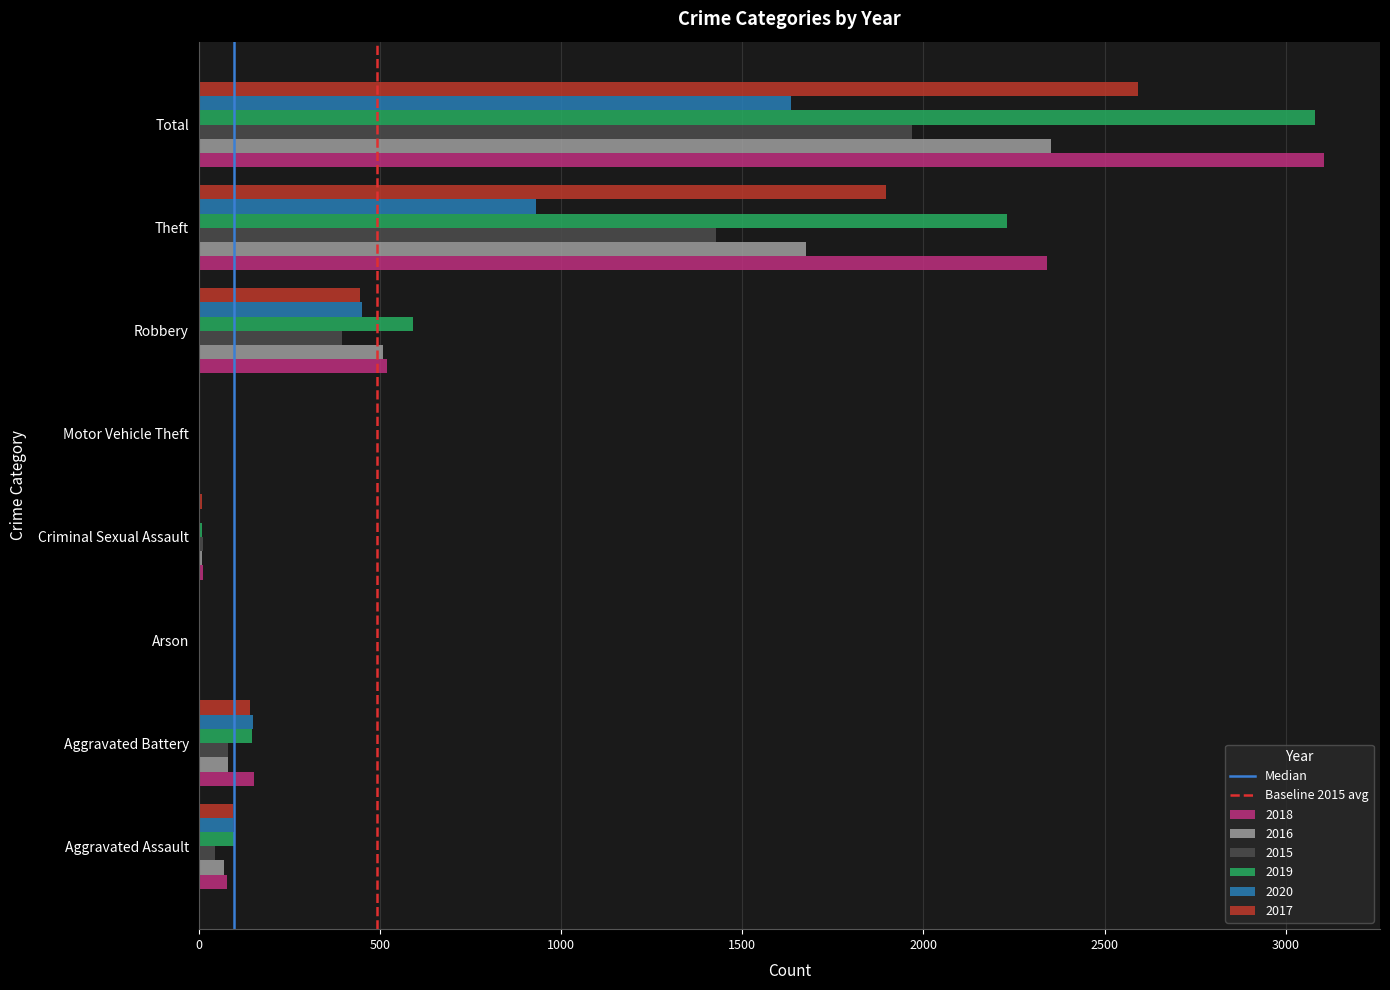

At which category is the sum across all series the highest?

Total